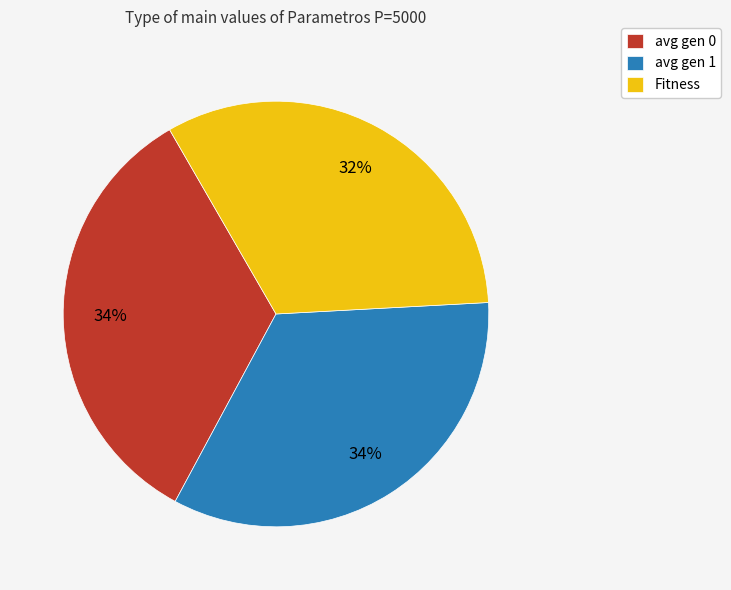

Combined, do avg gen 0 and Fitness account for over 50%?

Yes